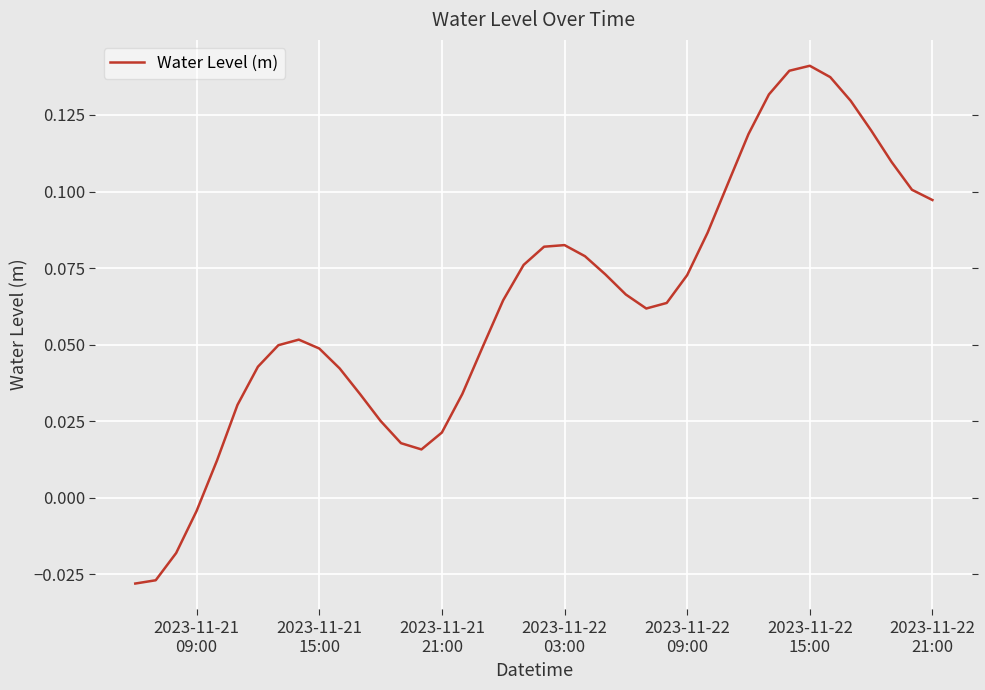

How many lines are shown in the chart?

1